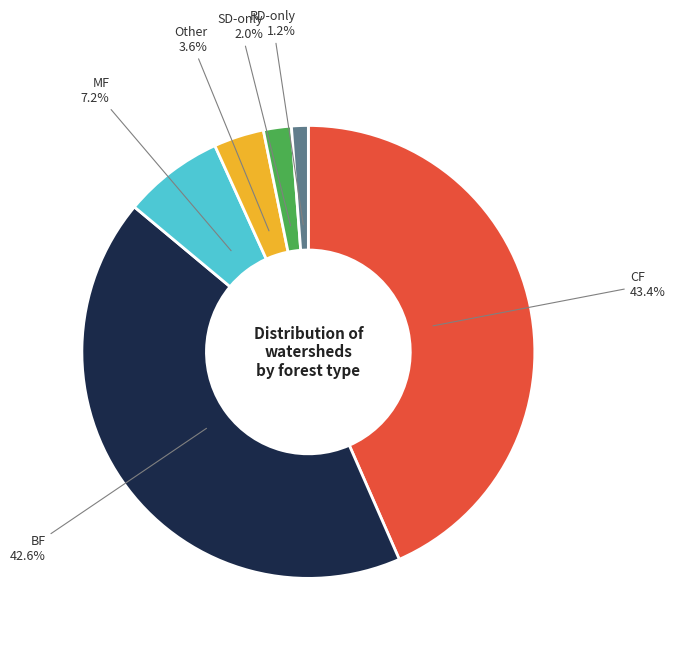

What is the ratio of the value at MF to the value at RD-only?

6.0